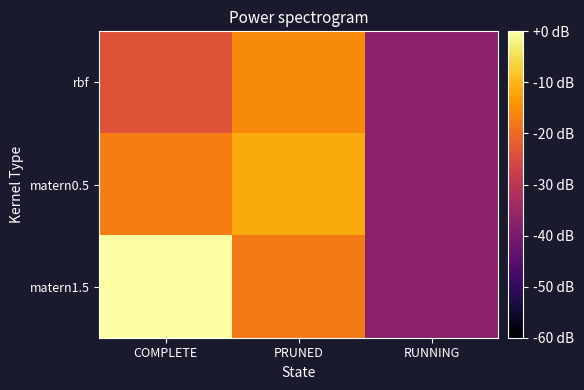

Which has a higher value, RUNNING or COMPLETE?

COMPLETE